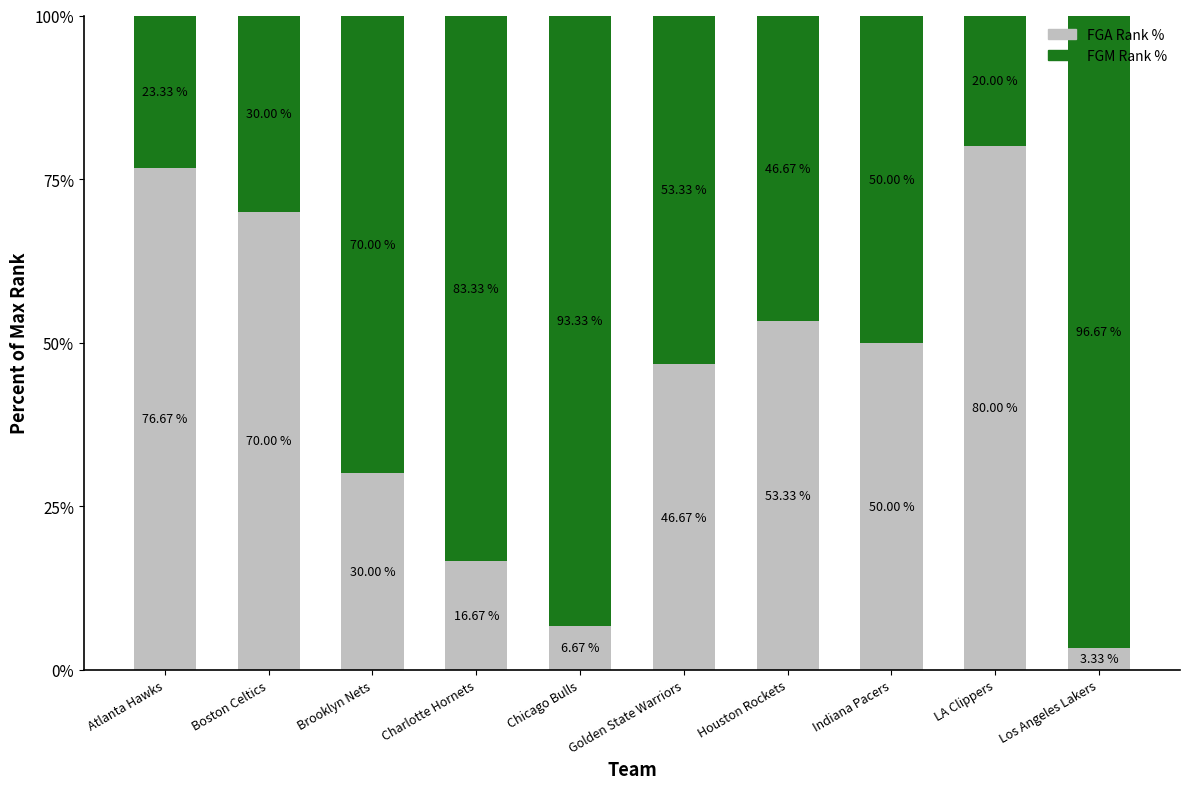

What is the difference between the second highest and minimum values in the FGA Rank % series?

73.3